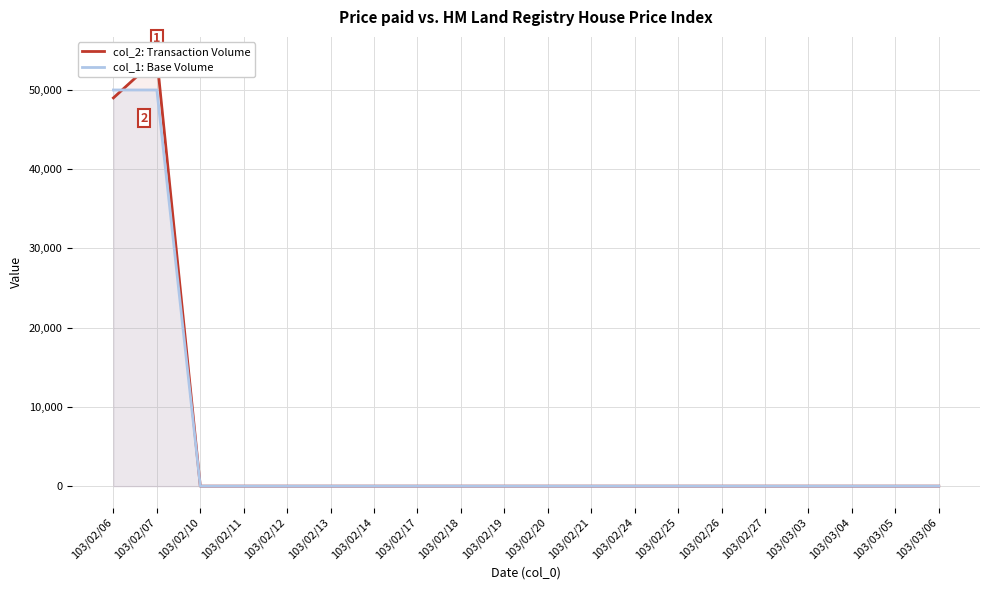

Reading left to right, extract all data points from this chart.

col_2: Transaction Volume: 103/02/06=49000	103/02/07=54000	103/02/10=0	103/02/11=0	103/02/12=0	103/02/13=0	103/02/14=0	103/02/17=0	103/02/18=0	103/02/19=0	103/02/20=0	103/02/21=0	103/02/24=0	103/02/25=0	103/02/26=0	103/02/27=0	103/03/03=0	103/03/04=0	103/03/05=0	103/03/06=0
col_1: Base Volume: 103/02/06=50000	103/02/07=50000	103/02/10=0	103/02/11=0	103/02/12=0	103/02/13=0	103/02/14=0	103/02/17=0	103/02/18=0	103/02/19=0	103/02/20=0	103/02/21=0	103/02/24=0	103/02/25=0	103/02/26=0	103/02/27=0	103/03/03=0	103/03/04=0	103/03/05=0	103/03/06=0